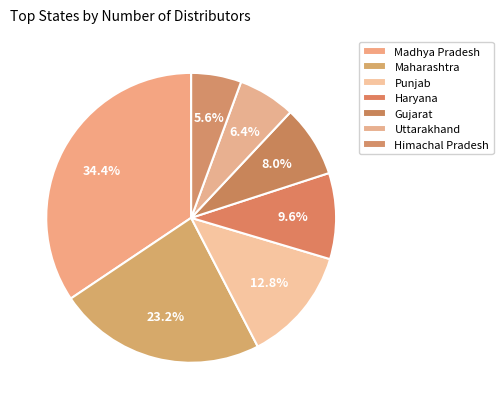

Which slice is the smallest?

Himachal Pradesh